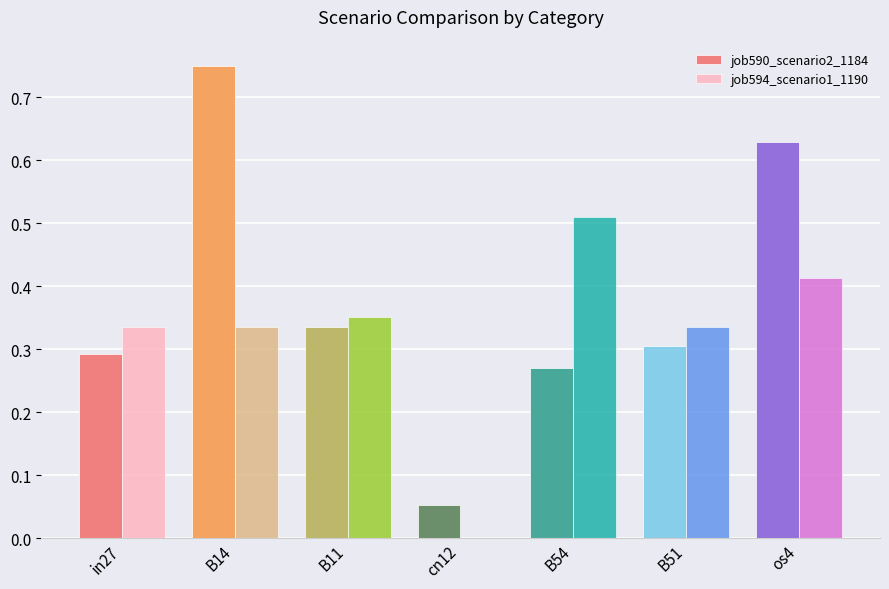

The job594_scenario1_1190 series shows 0.1 at B51. True or false?

False